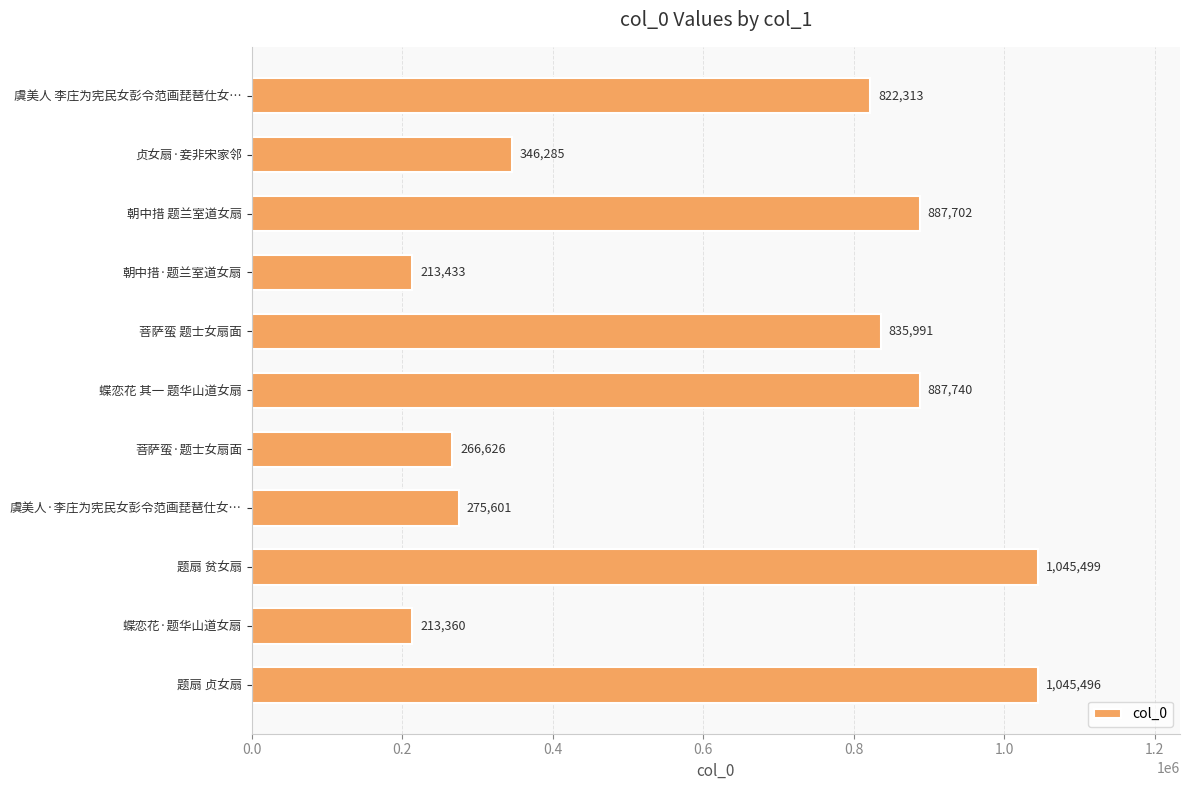

What is the smallest value displayed?

213360